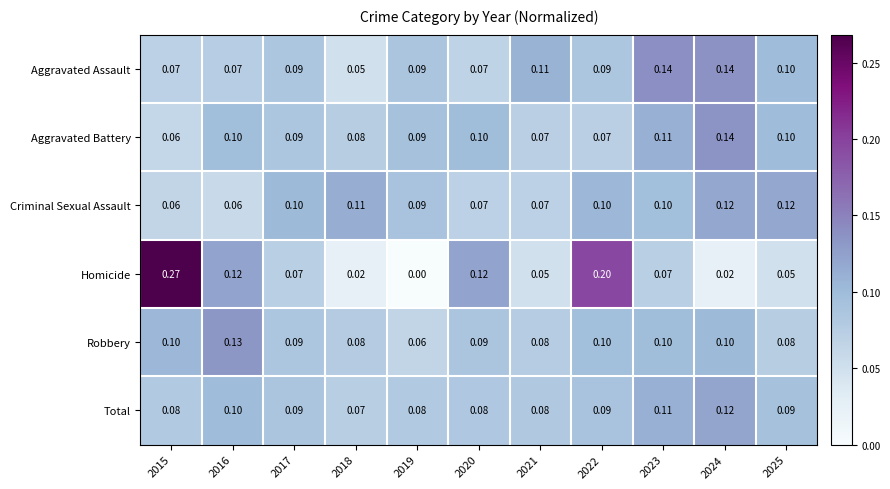

Count the number of data series in this chart.

6